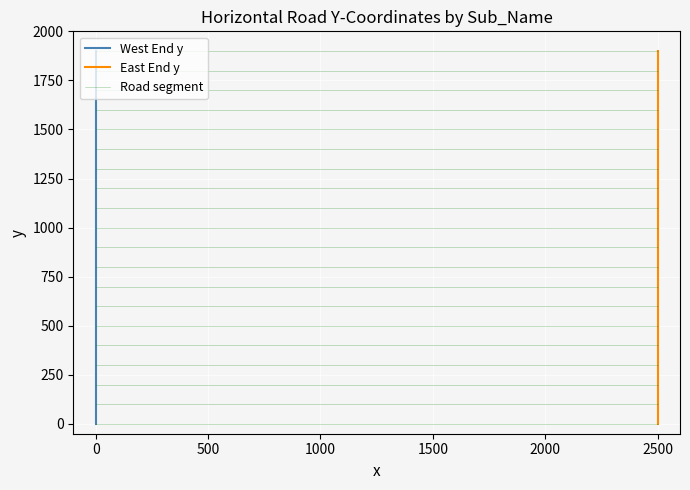

What is the maximum value for East End y?

1900